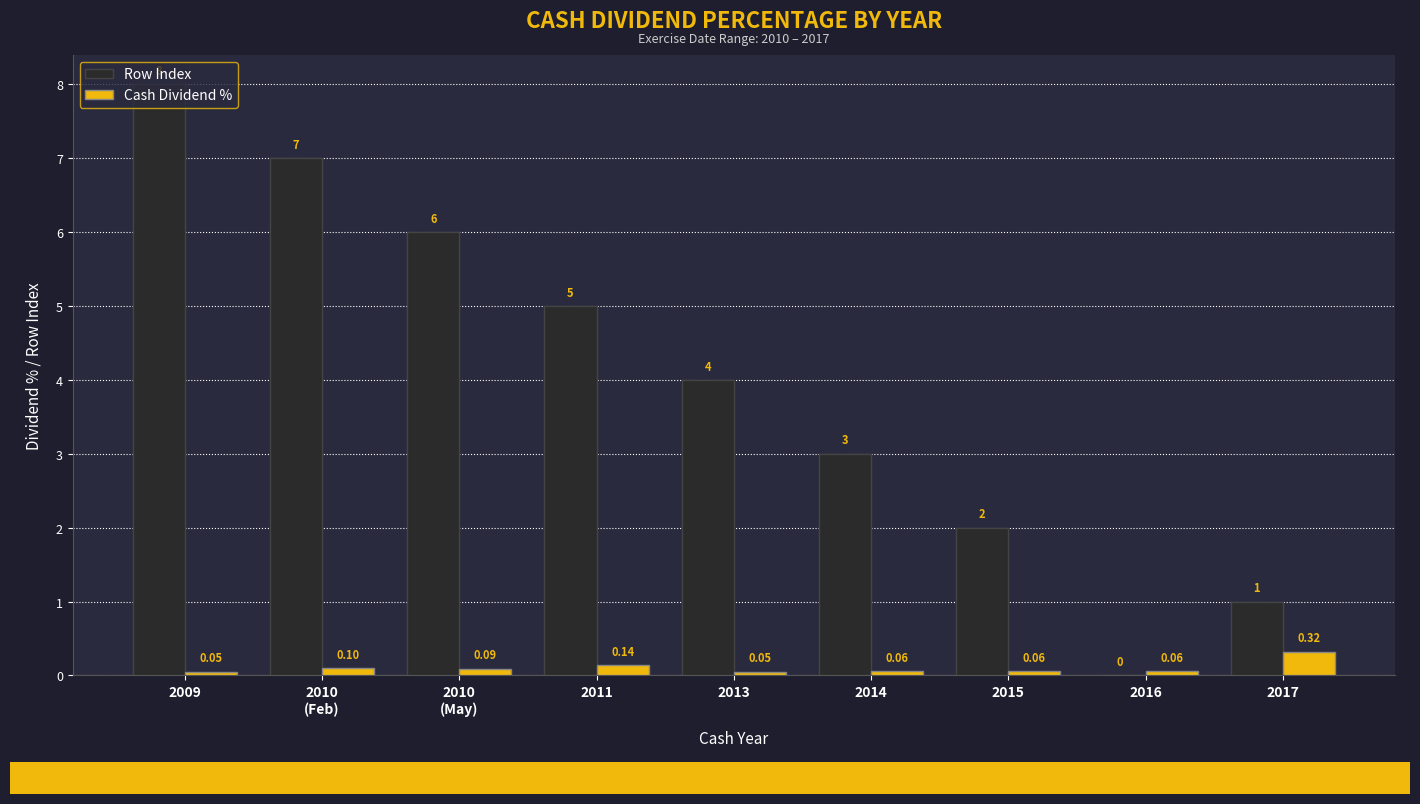

Is it true that Row Index equals 1.0 at 2017?

True